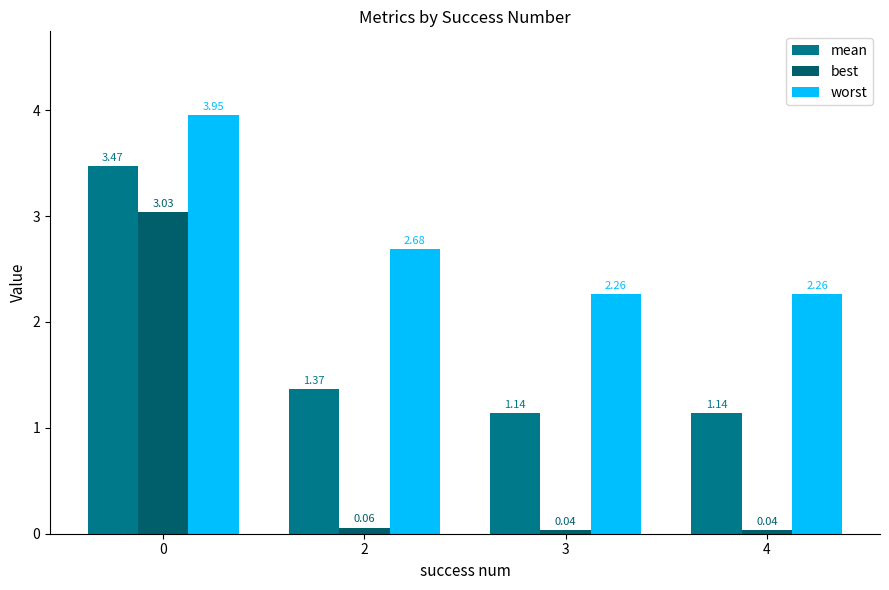

Which series changed the most between 0 and 2?

best